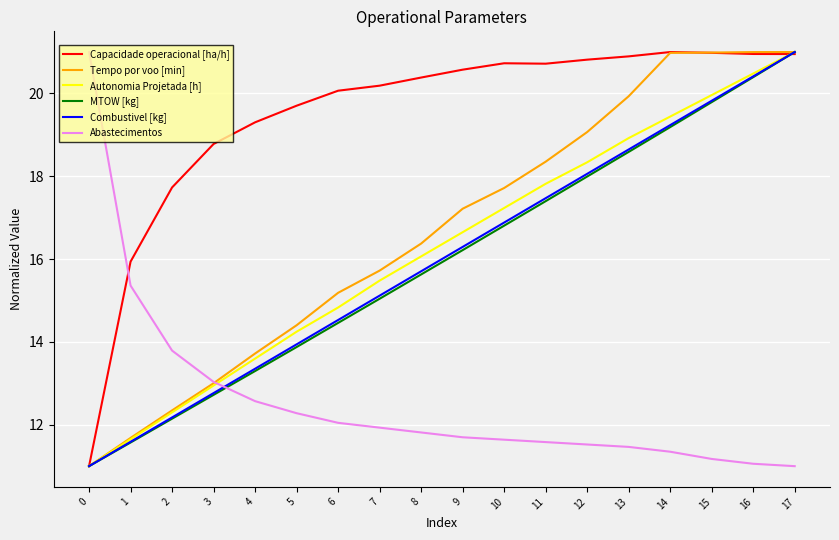

The Autonomia Projetada [h] series shows 18.9 at 13. True or false?

True